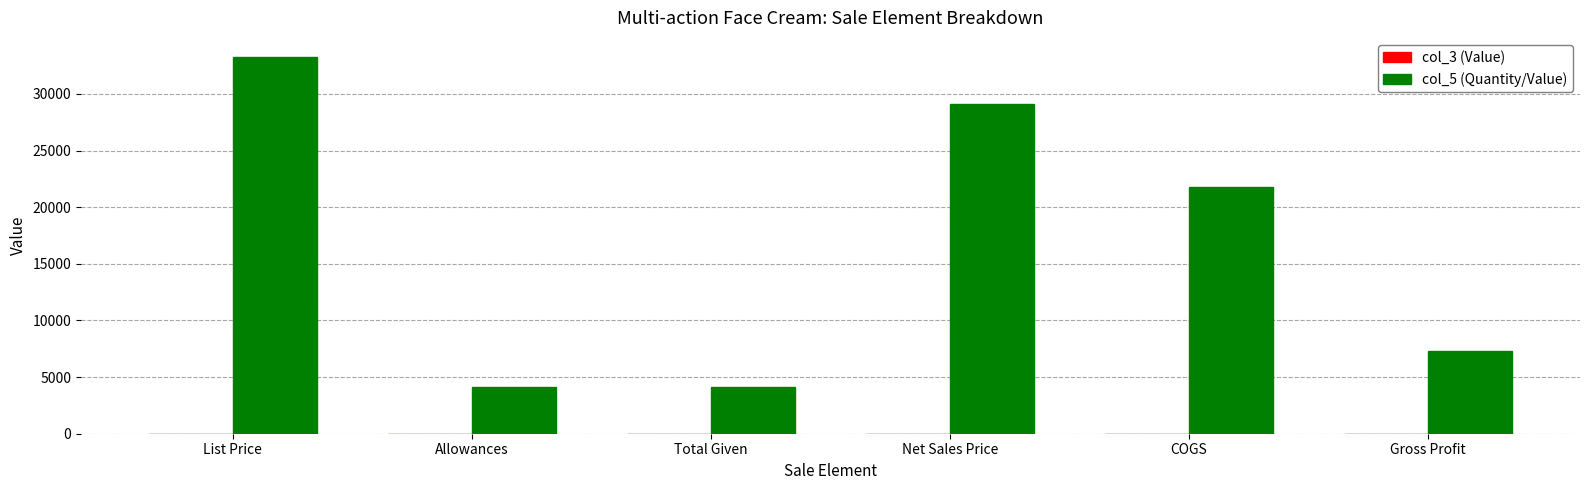

At which category is the sum across all series the highest?

List Price